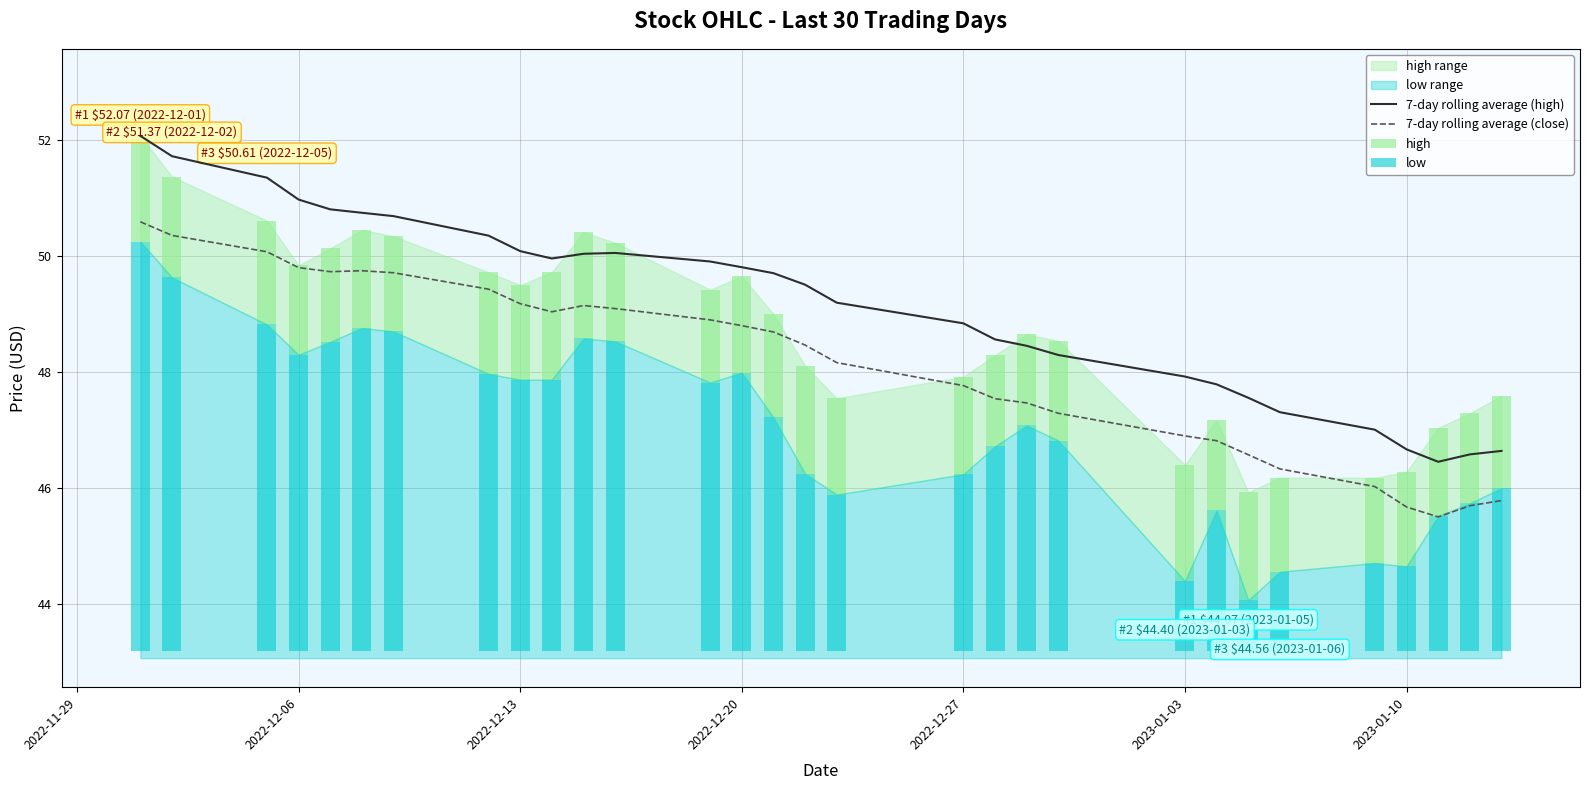

How many bars are there in each group?

2